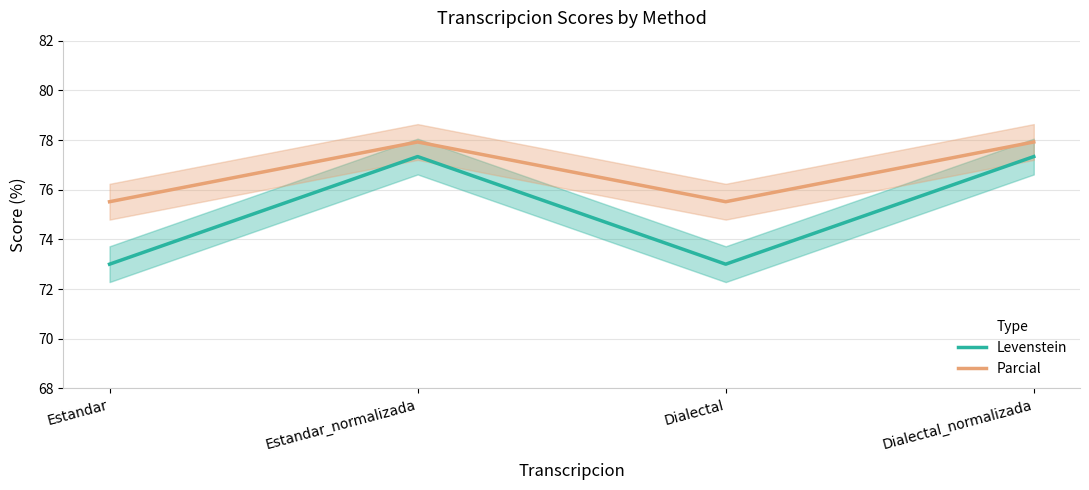

What is the label of the 2nd point from the left?

Estandar_normalizada